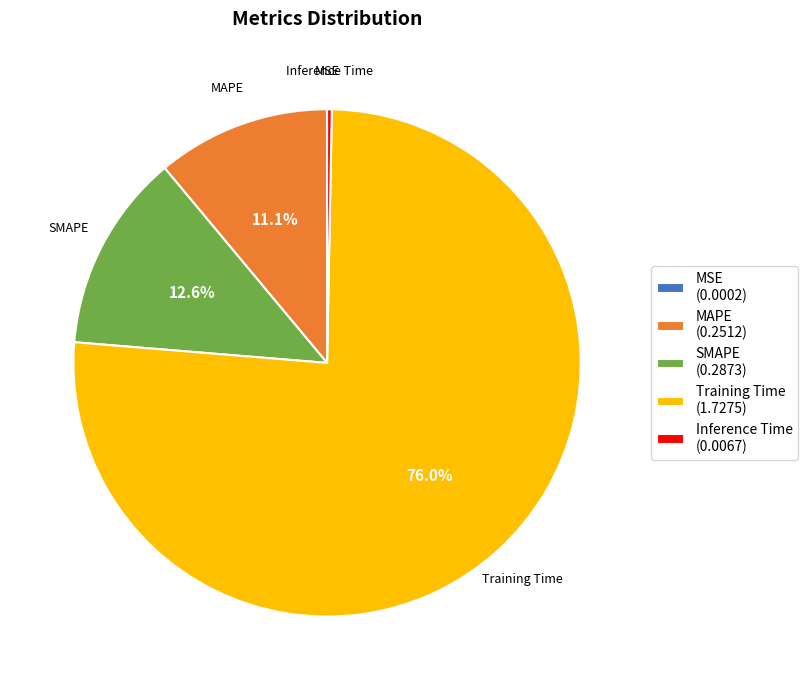

Is the sum of Inference Time (0.0067) and SMAPE (0.2873) greater than half?

No